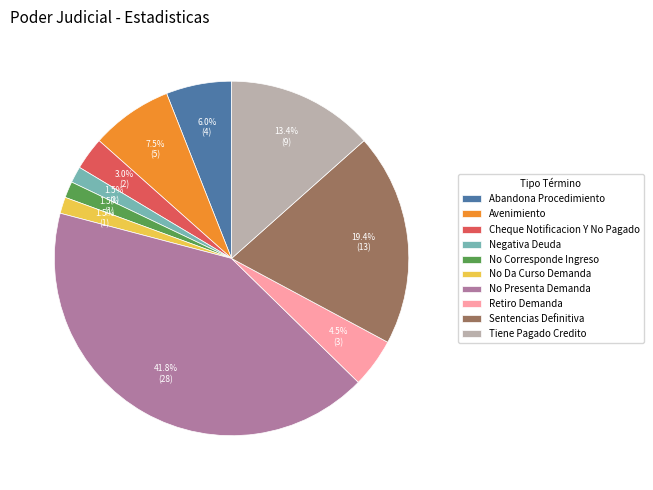

Which slice is the largest?

No Presenta Demanda